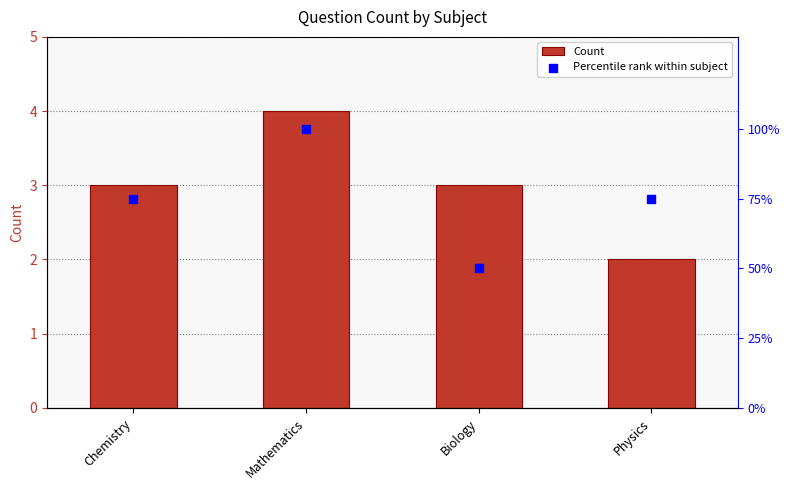

What is the total value across all series at Physics?

77